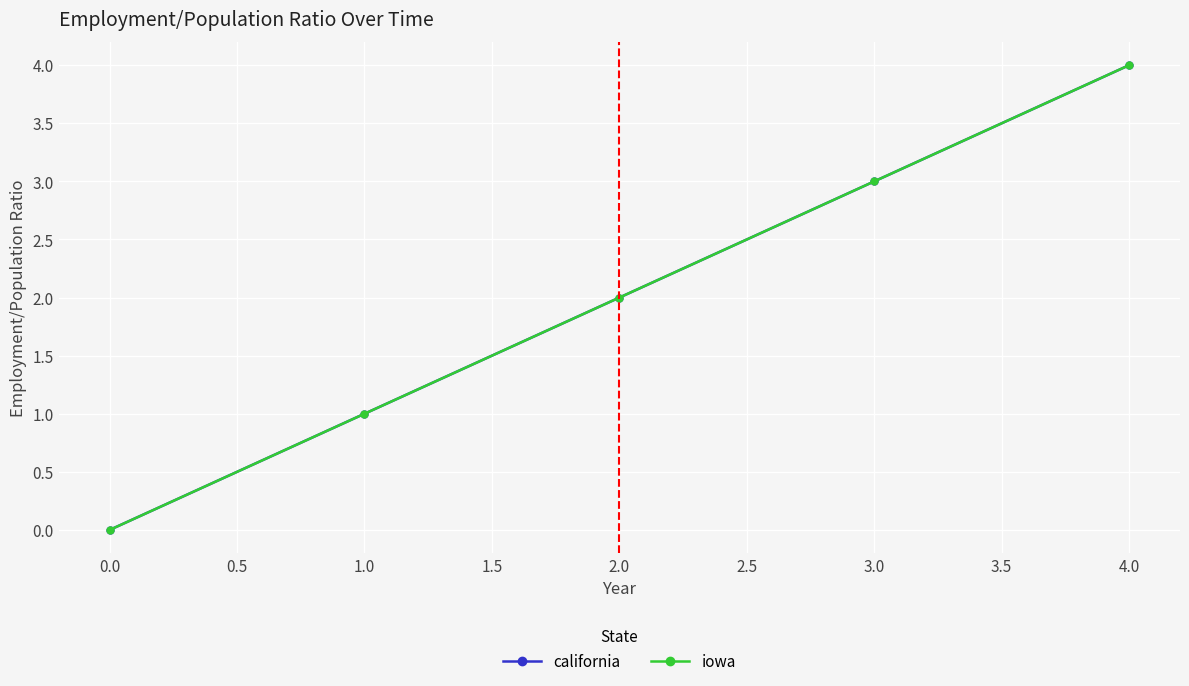

What is the value of the iowa point at the 2nd from the left?

1